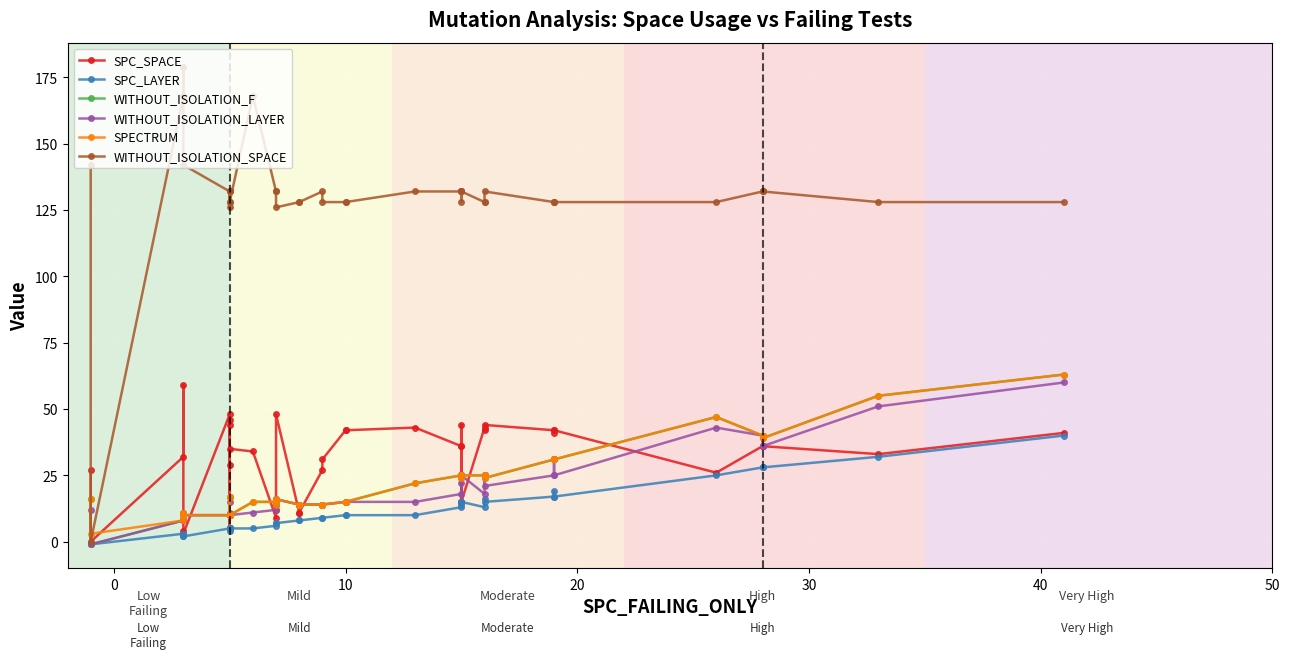

In SPC_LAYER, how many points are lower than both neighbors (excluding endpoints)?

5